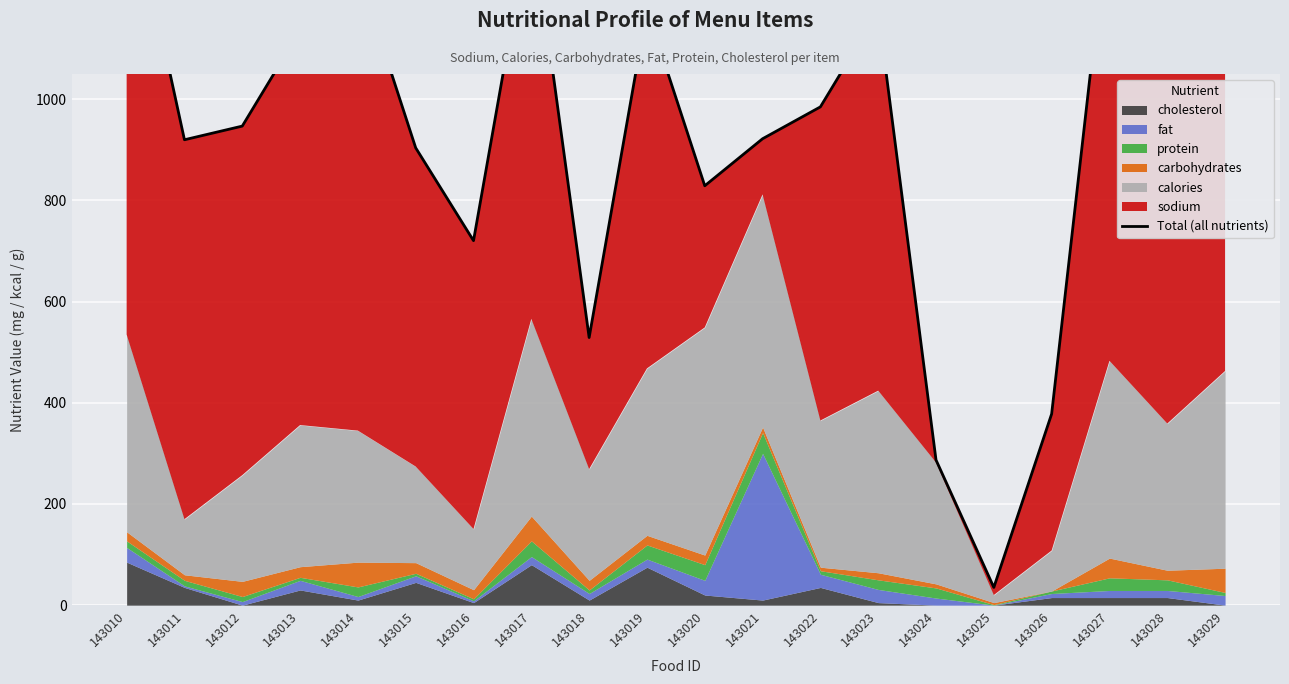

Rank the categories by value from lowest to highest.

143025, 143024, 143026, 143018, 143016, 143020, 143015, 143011, 143021, 143012, 143022, 143013, 143028, 143023, 143019, 143014, 143017, 143027, 143029, 143010